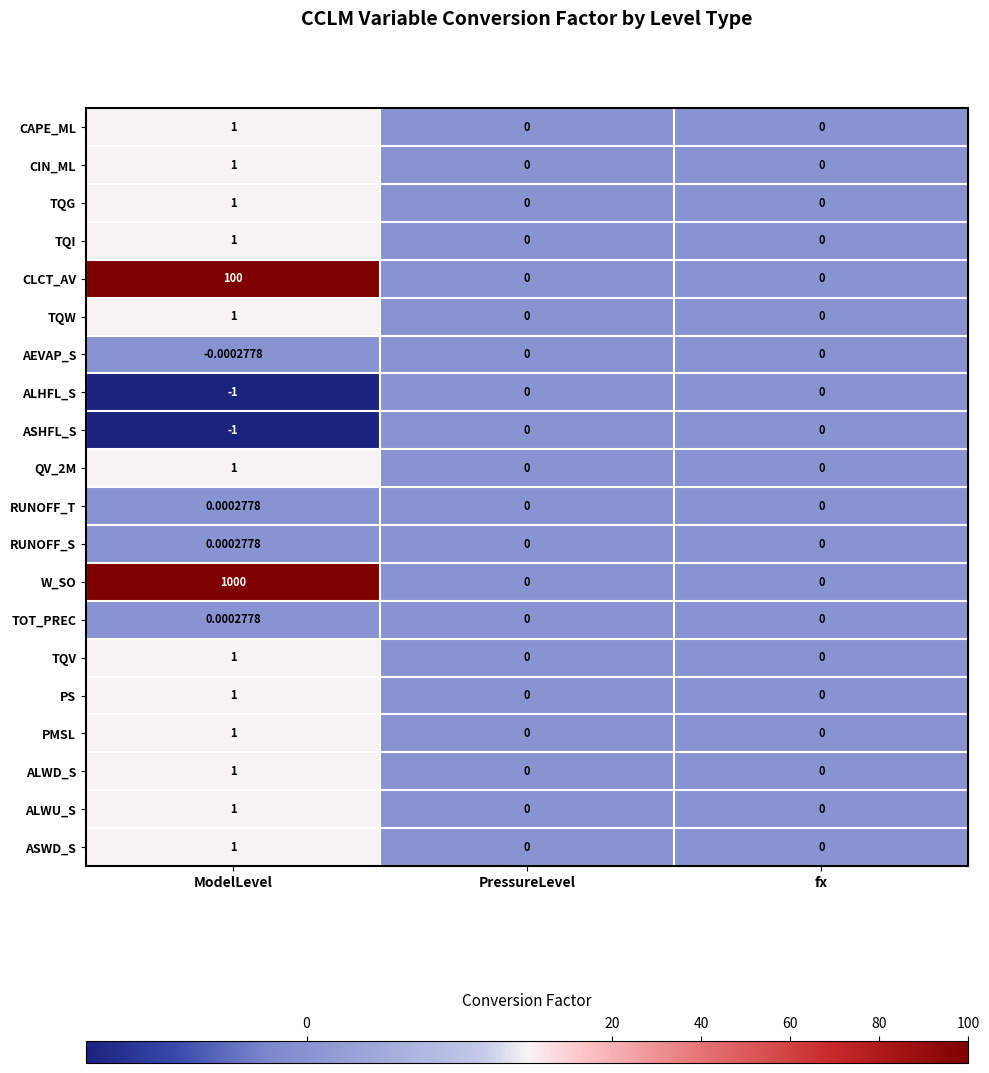

Is the value of RUNOFF_S at ModelLevel greater than the value of ALWU_S at fx?

Yes